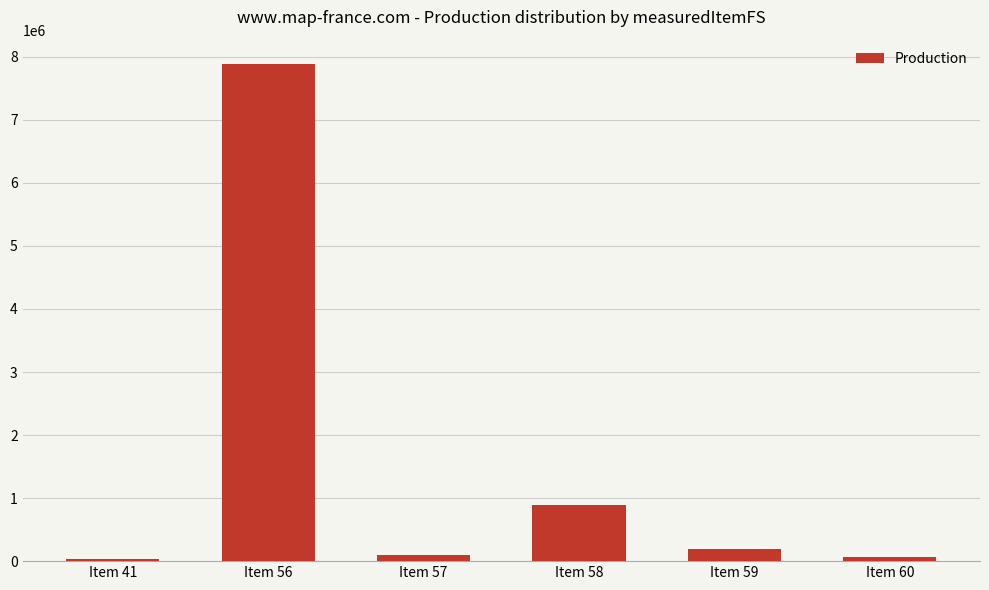

What is the average value?

1527573